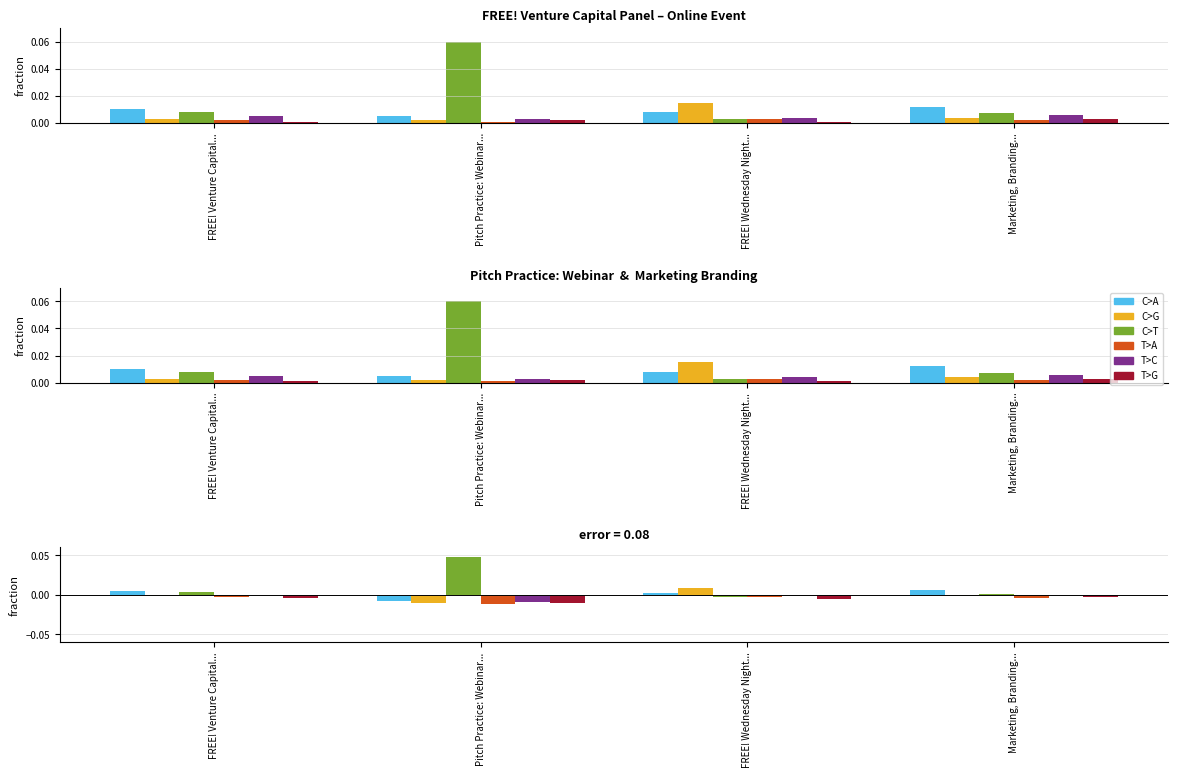

Rank the series at Pitch Practice: Webinar... from lowest to highest value.

T>A, C>G, T>G, T>C, C>A, C>T